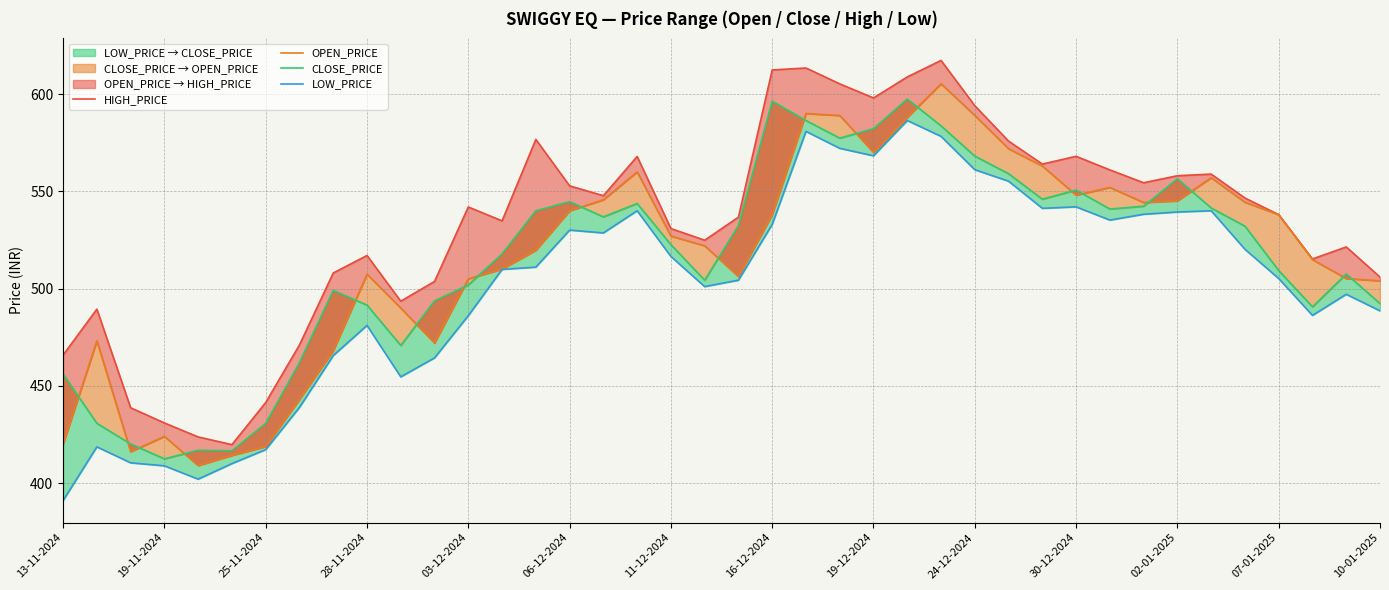

List the series in order of their peak value, highest first.

HIGH_PRICE, OPEN_PRICE, CLOSE_PRICE, LOW_PRICE